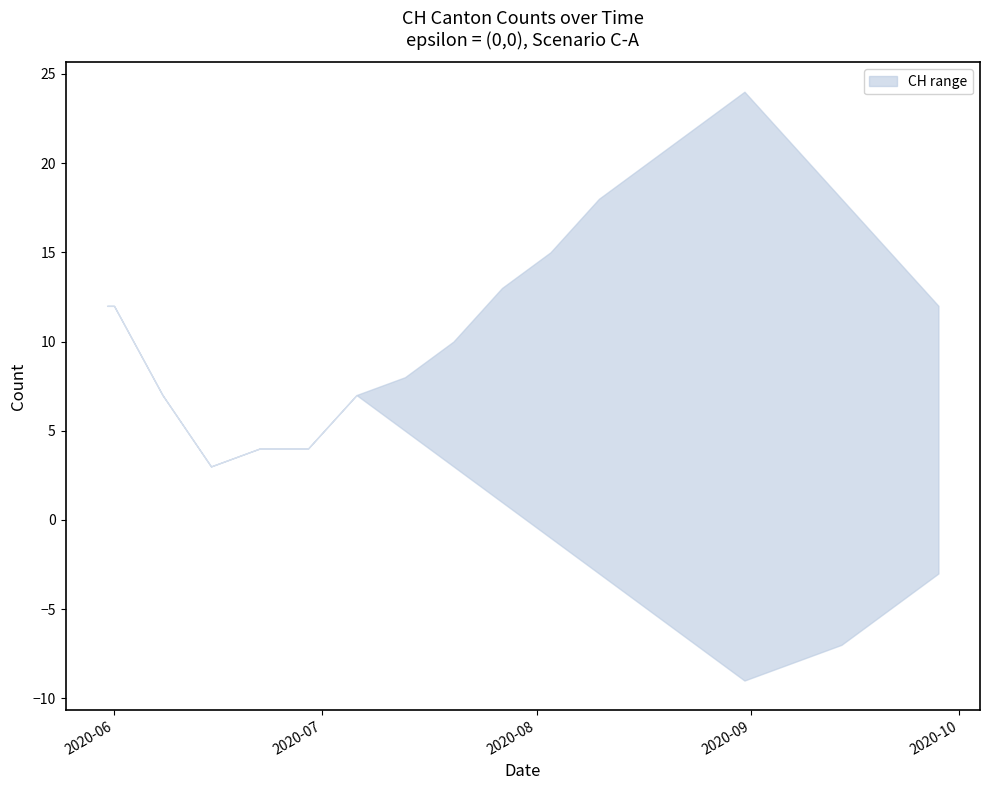

What is the label of the 11th point from the right?

2020-07-20